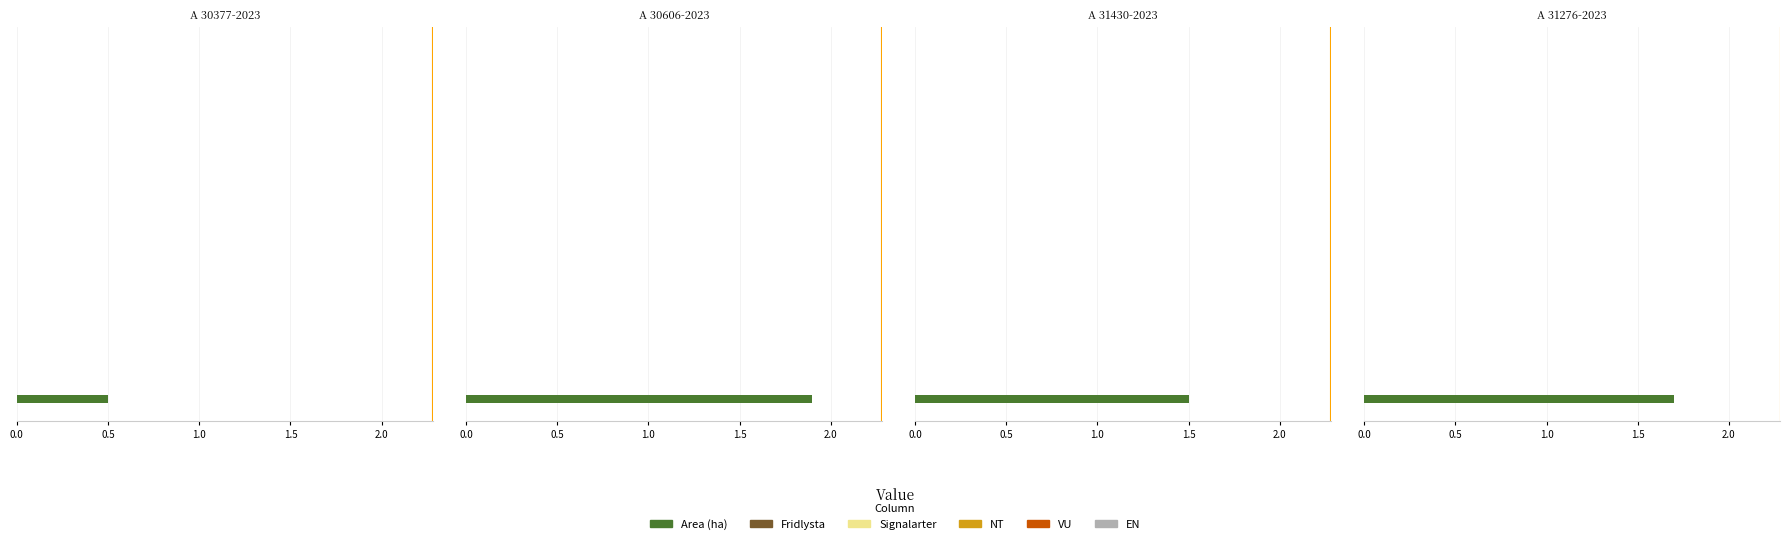

How many bars are there in each group?

6